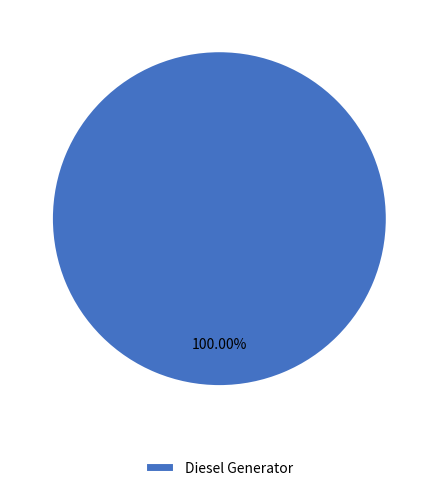

Rank the categories by value from lowest to highest.

Diesel Generator